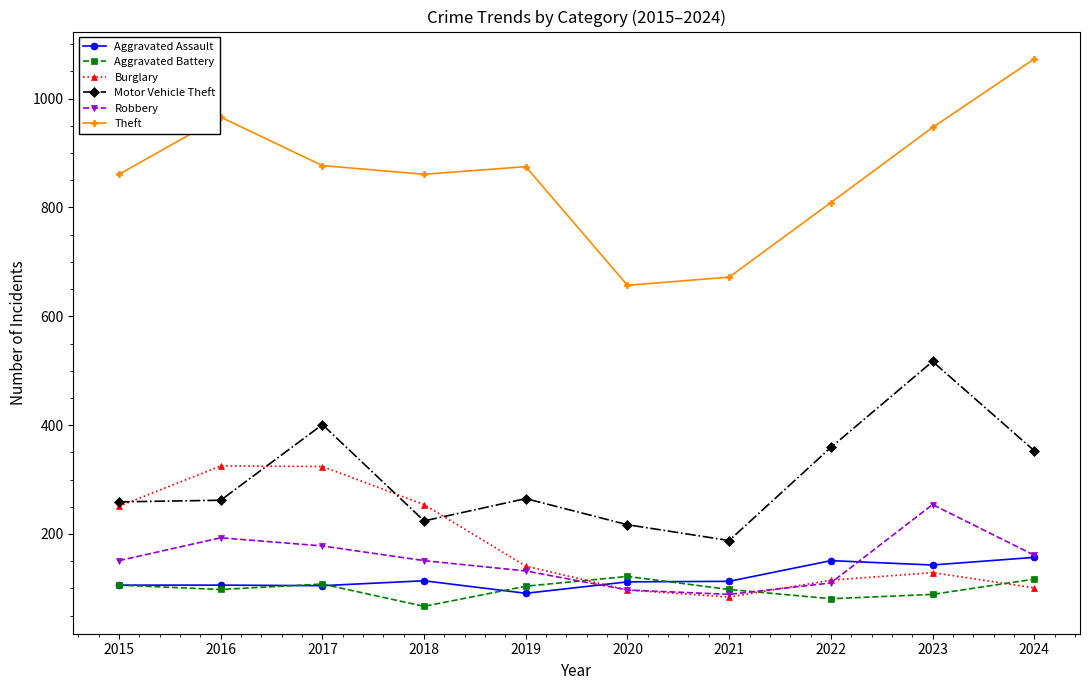

What is the maximum value for Motor Vehicle Theft?

517